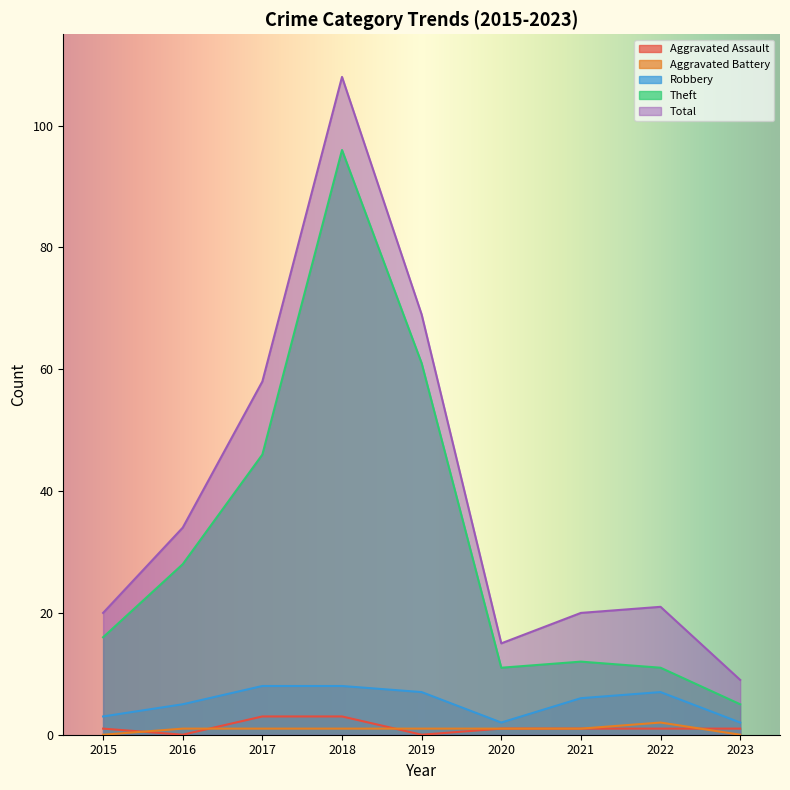

Which series changed the most between 2020 and 2023?

Theft